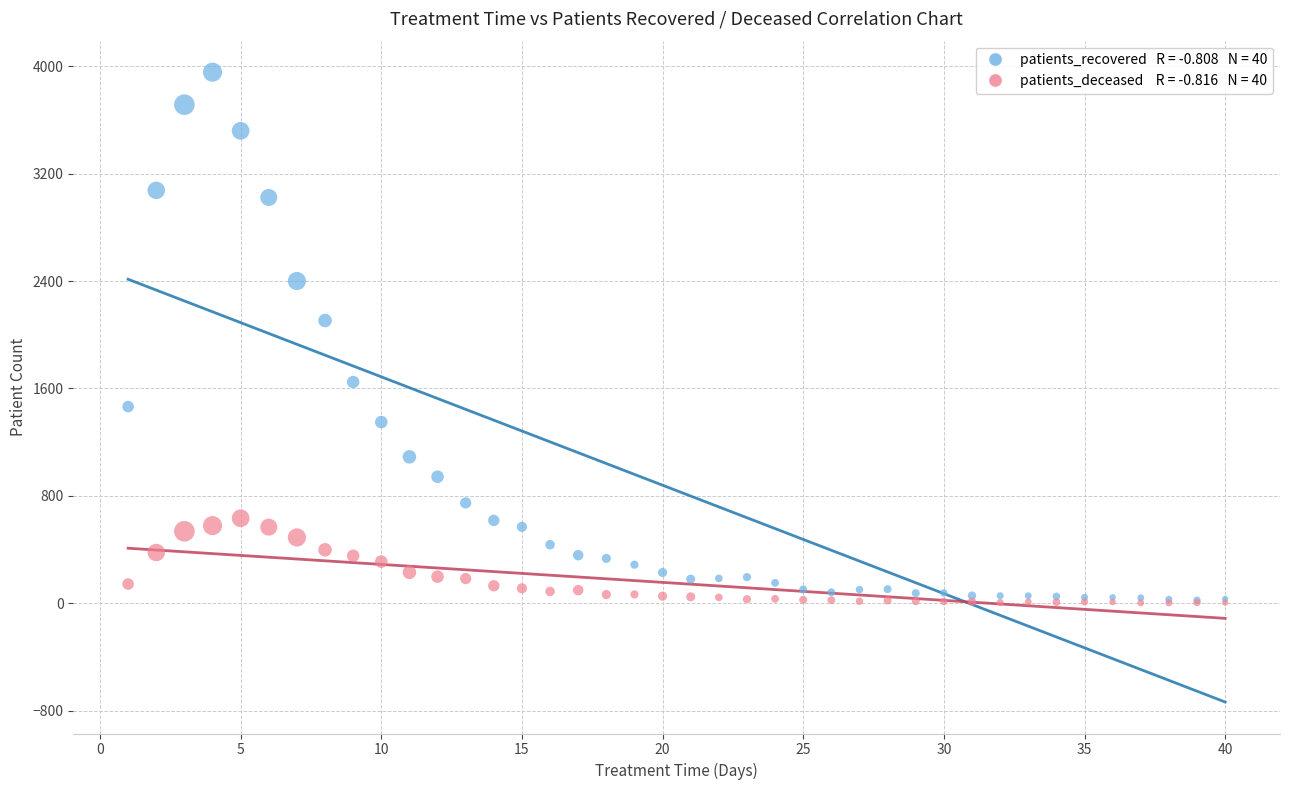

Across all series, what Y value is closest to 1979?

2106